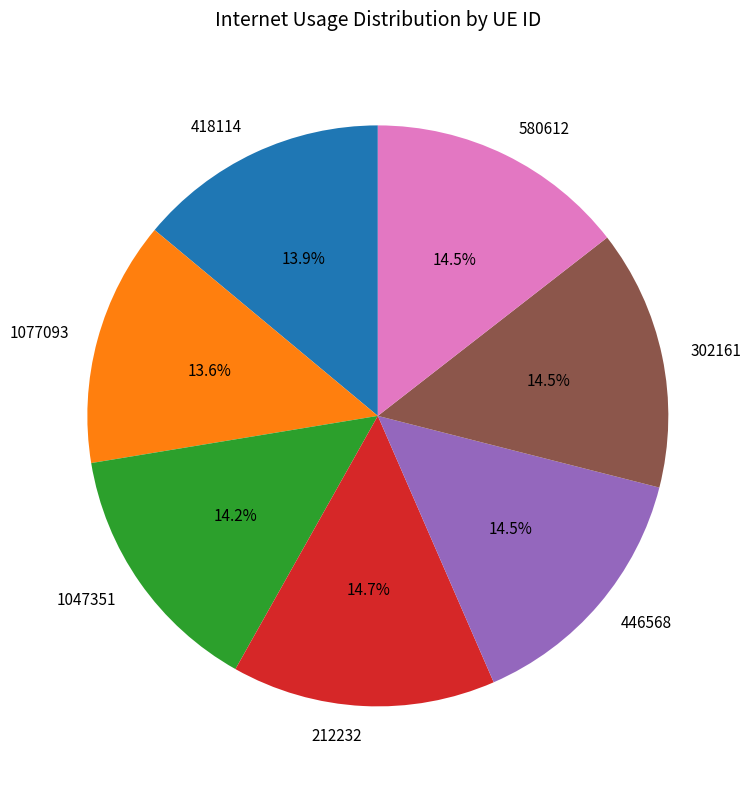

Count the number of slices in the pie.

7